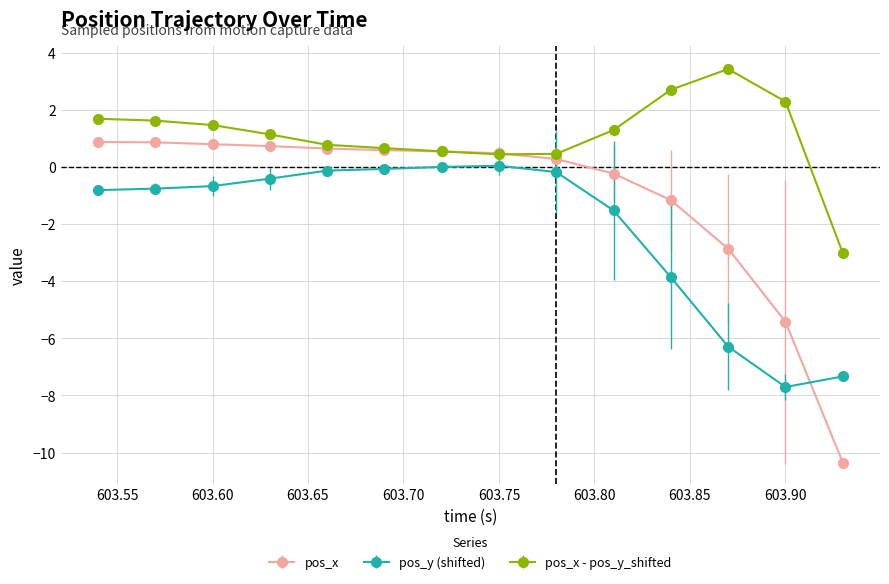

Rank the series by their maximum value, from highest to lowest.

pos_x - pos_y_shifted, pos_x, pos_y (shifted)